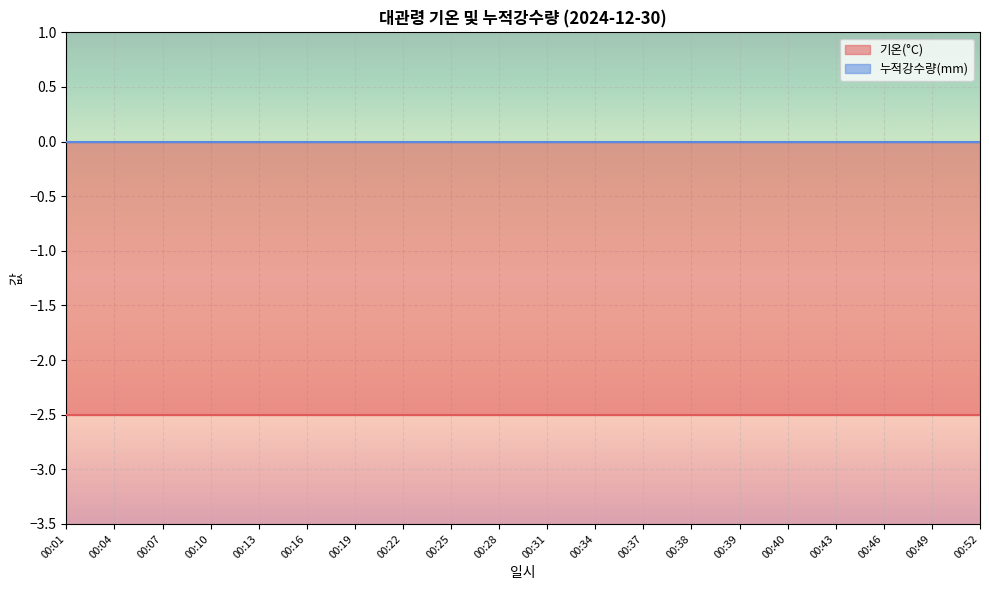

True or false: 기온(°C) has more than 2 points higher than both neighbors.

False